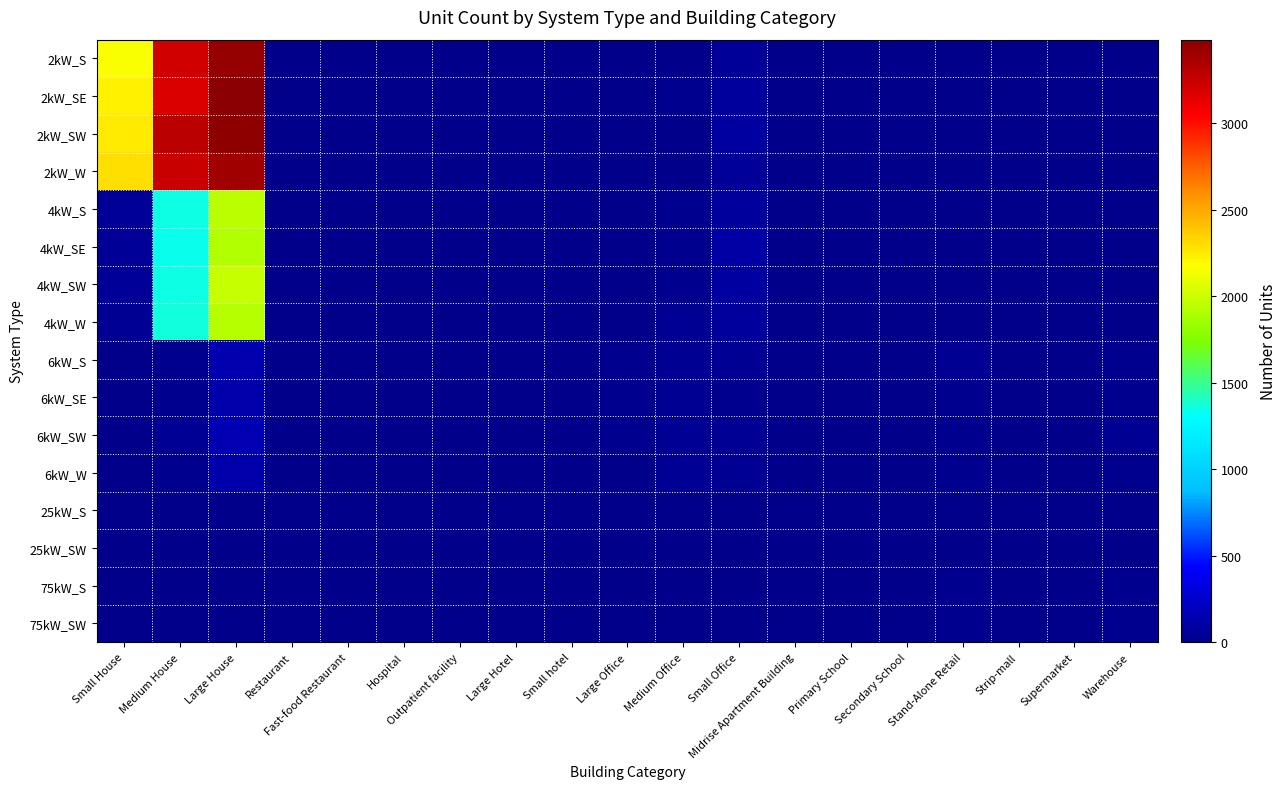

Which has a higher value, Secondary School or Large House?

Large House